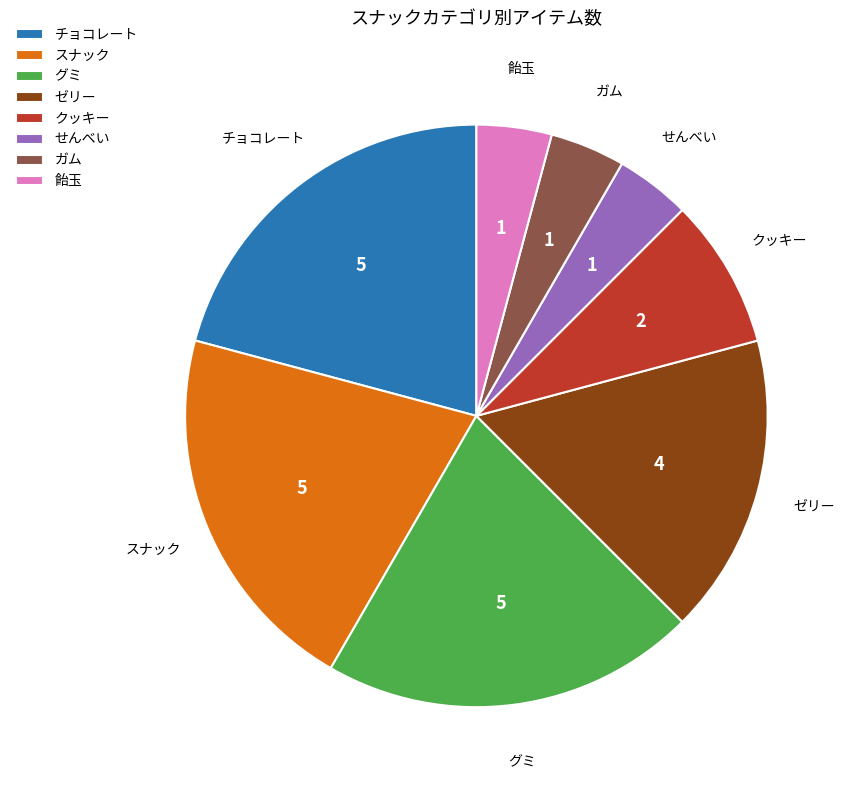

True or false: グミ accounts for 21% of the total.

True